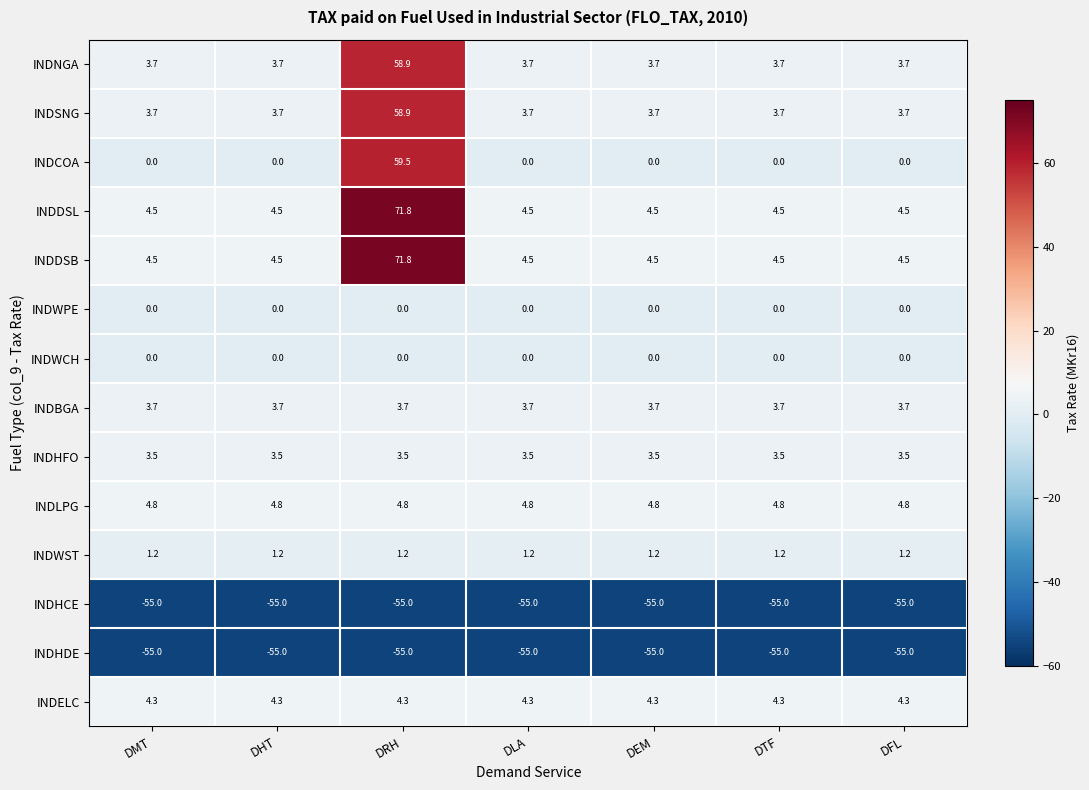

What is the spread (max minus min) of values at DLA?

59.8